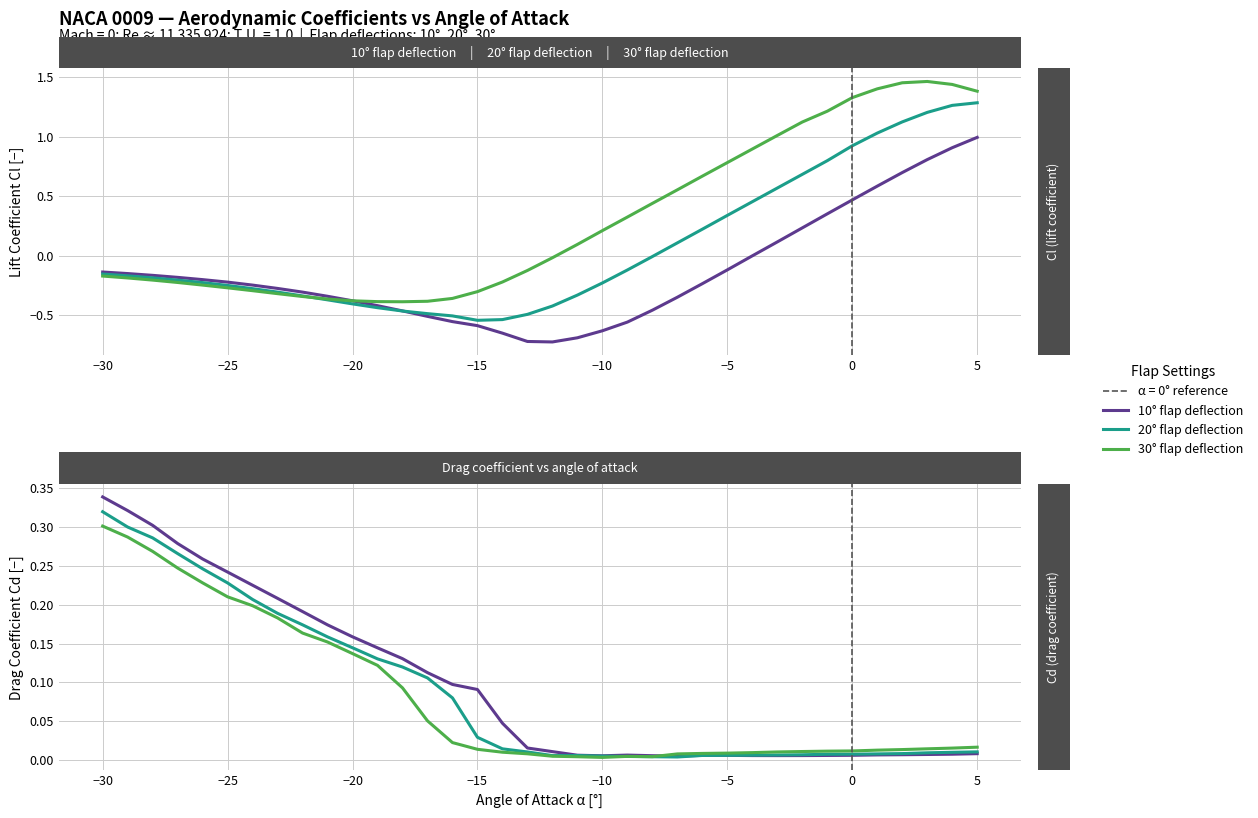

Count the number of data series in this chart.

6